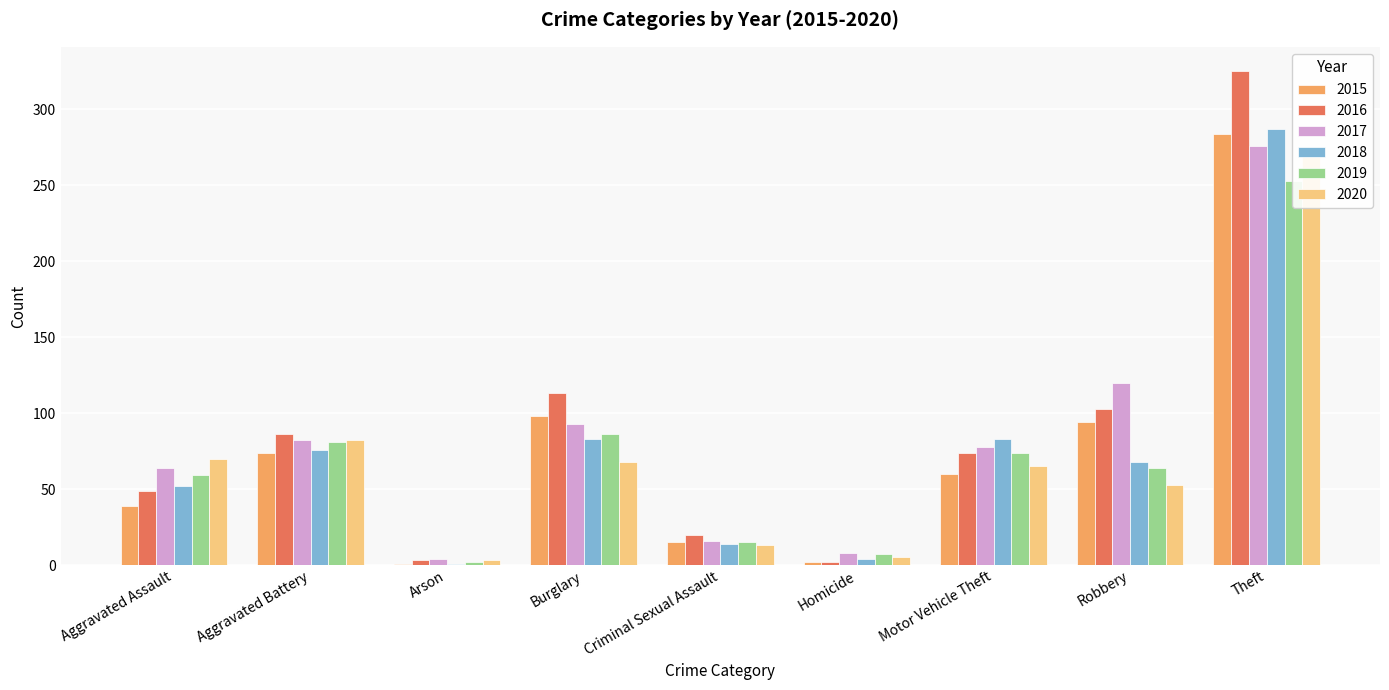

What is the difference between the 2018 values at Homicide and Theft?

283